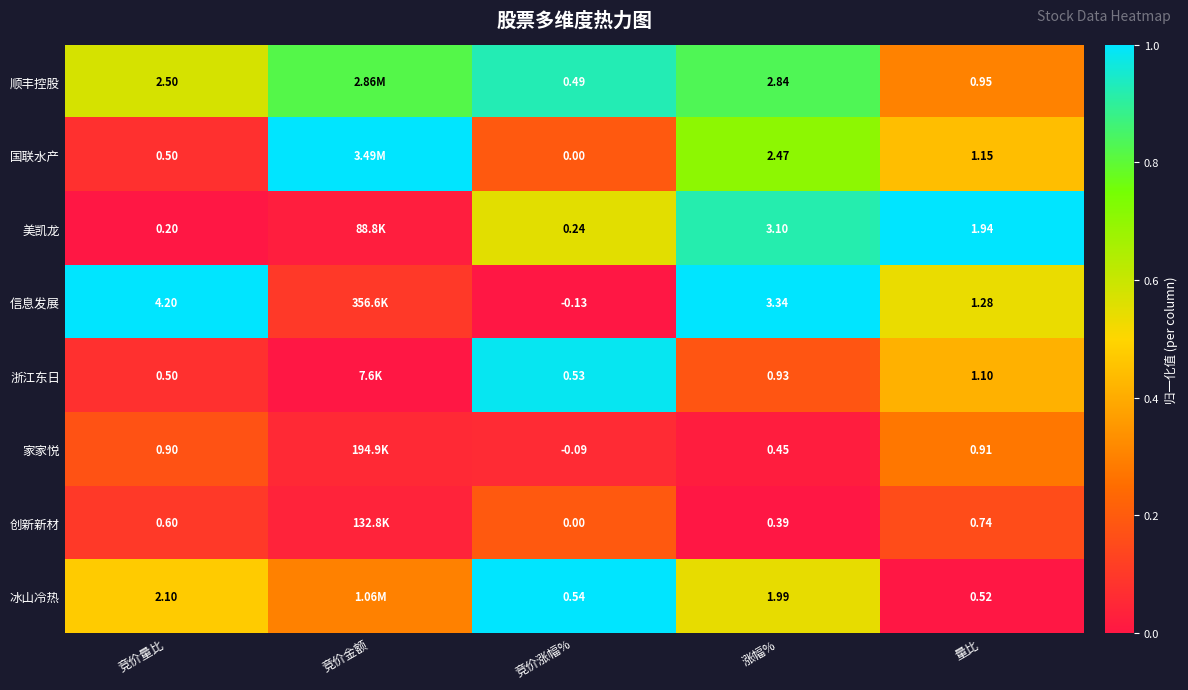

Which series changed the most between 竞价量比 and 量比?

信息发展